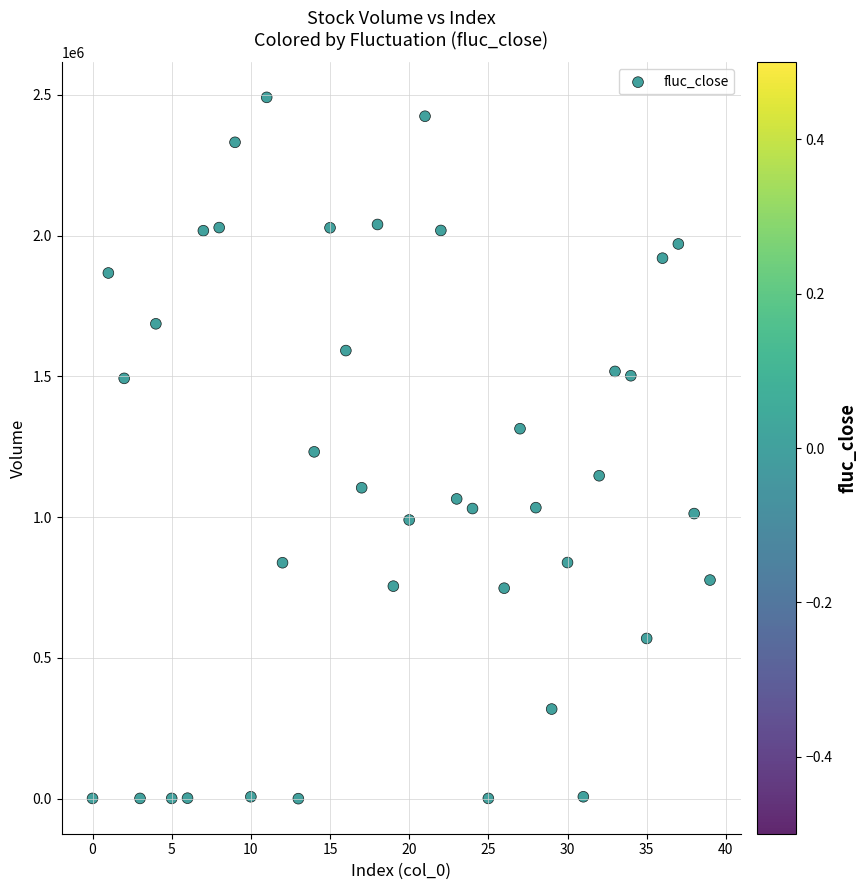

What is the range of Y values (max minus min)?

2491558.7